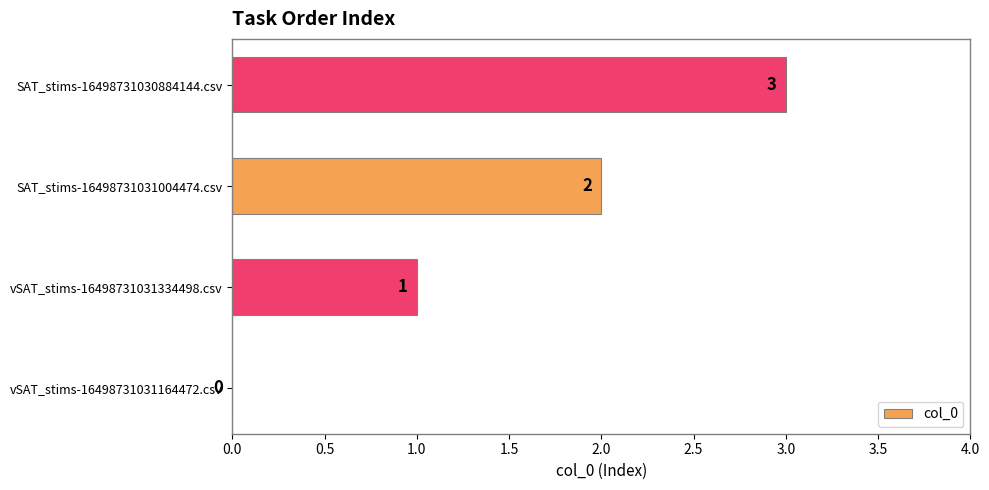

True or false: the data shows 0 at vSAT_stims-16498731031334498.csv.

False